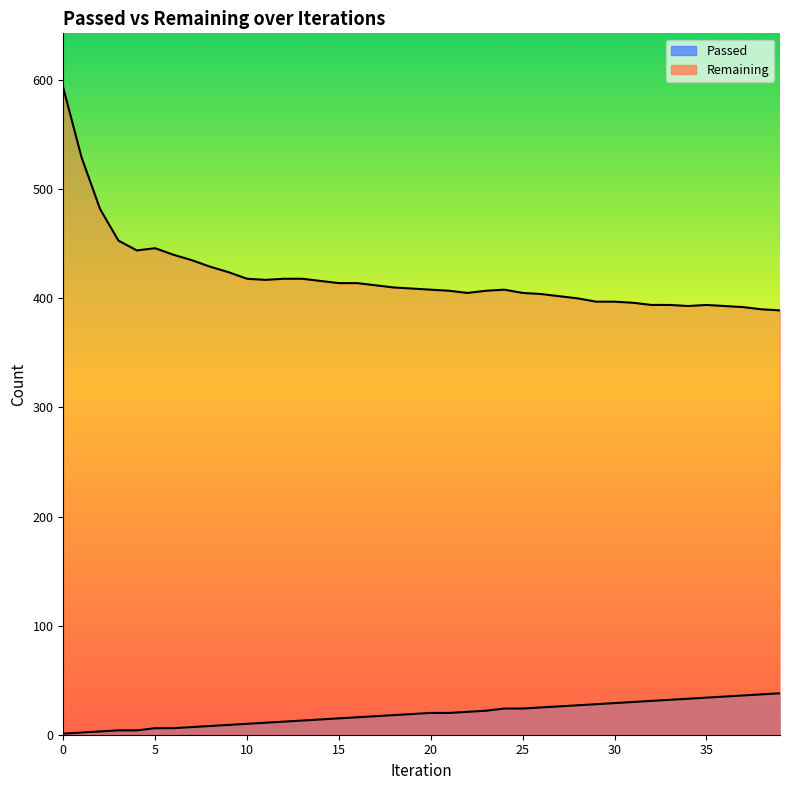

True or false: Passed and Remaining cross at least once.

False